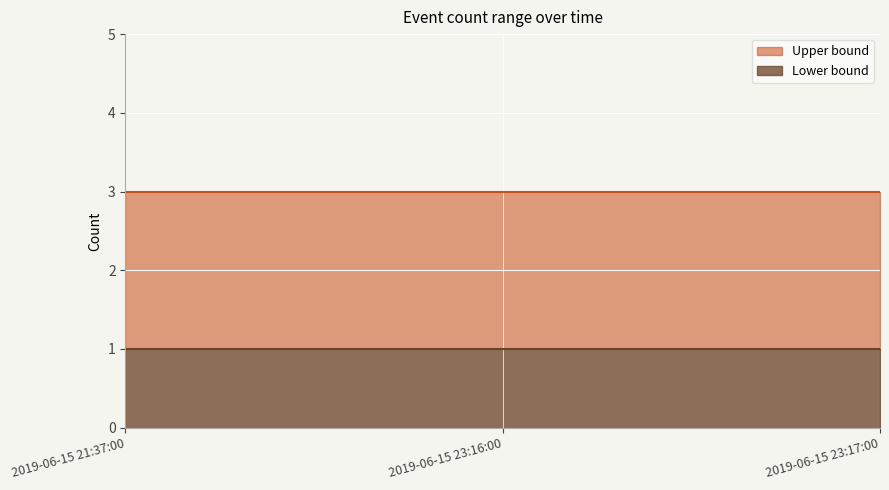

What value does the Lower bound series have at 2019-06-15 23:17:00?

1